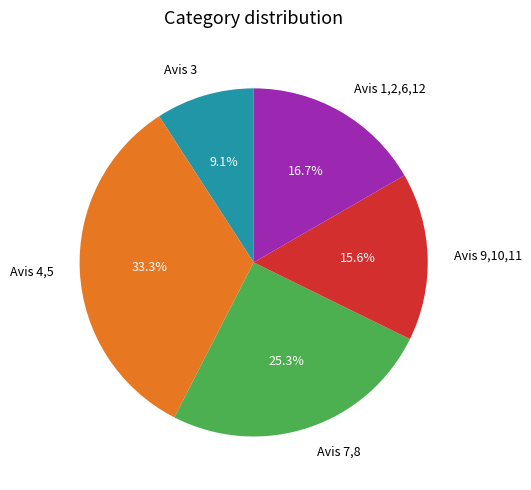

What is the ratio of the value at Avis 7,8 to the value at Avis 4,5?

0.8